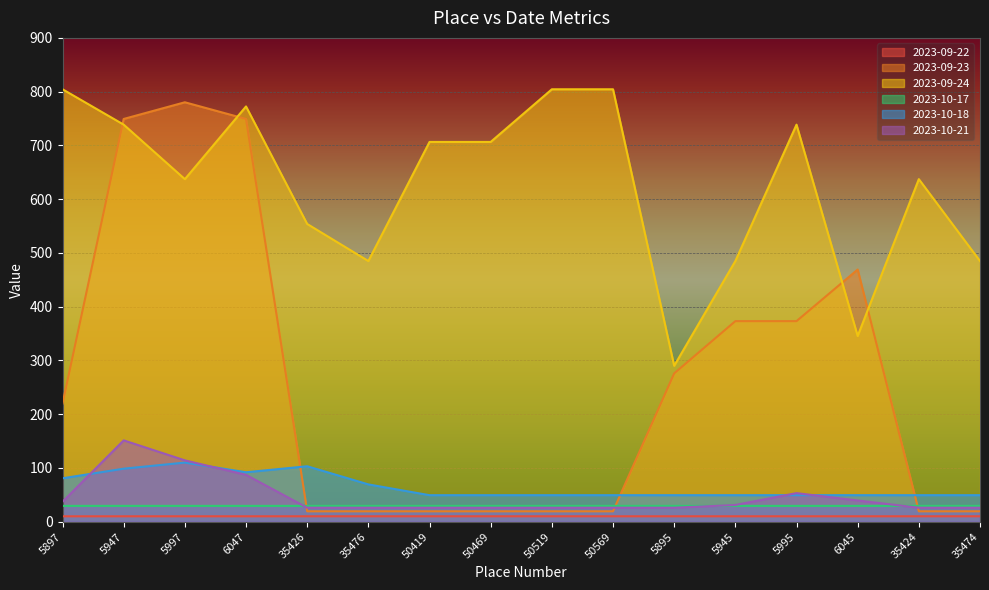

The value of 2023-09-22 at 5945 is 17.0. True or false?

False